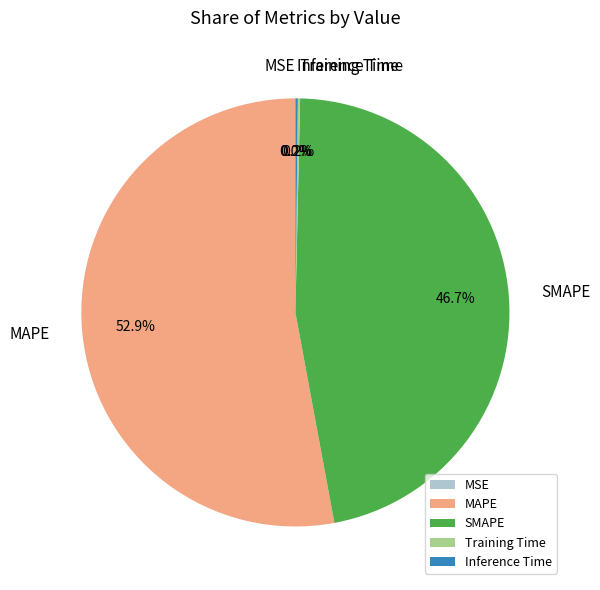

Which slice is the largest?

MAPE